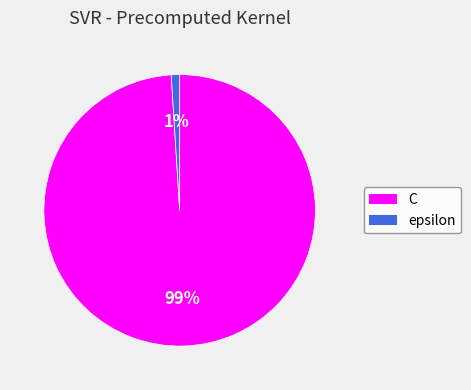

Do epsilon and C together represent more than half of the pie?

Yes